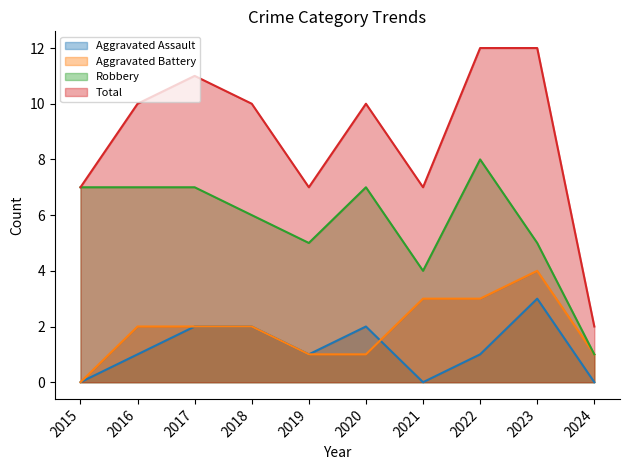

Rank the series by their maximum value, from highest to lowest.

Total, Robbery, Aggravated Battery, Aggravated Assault